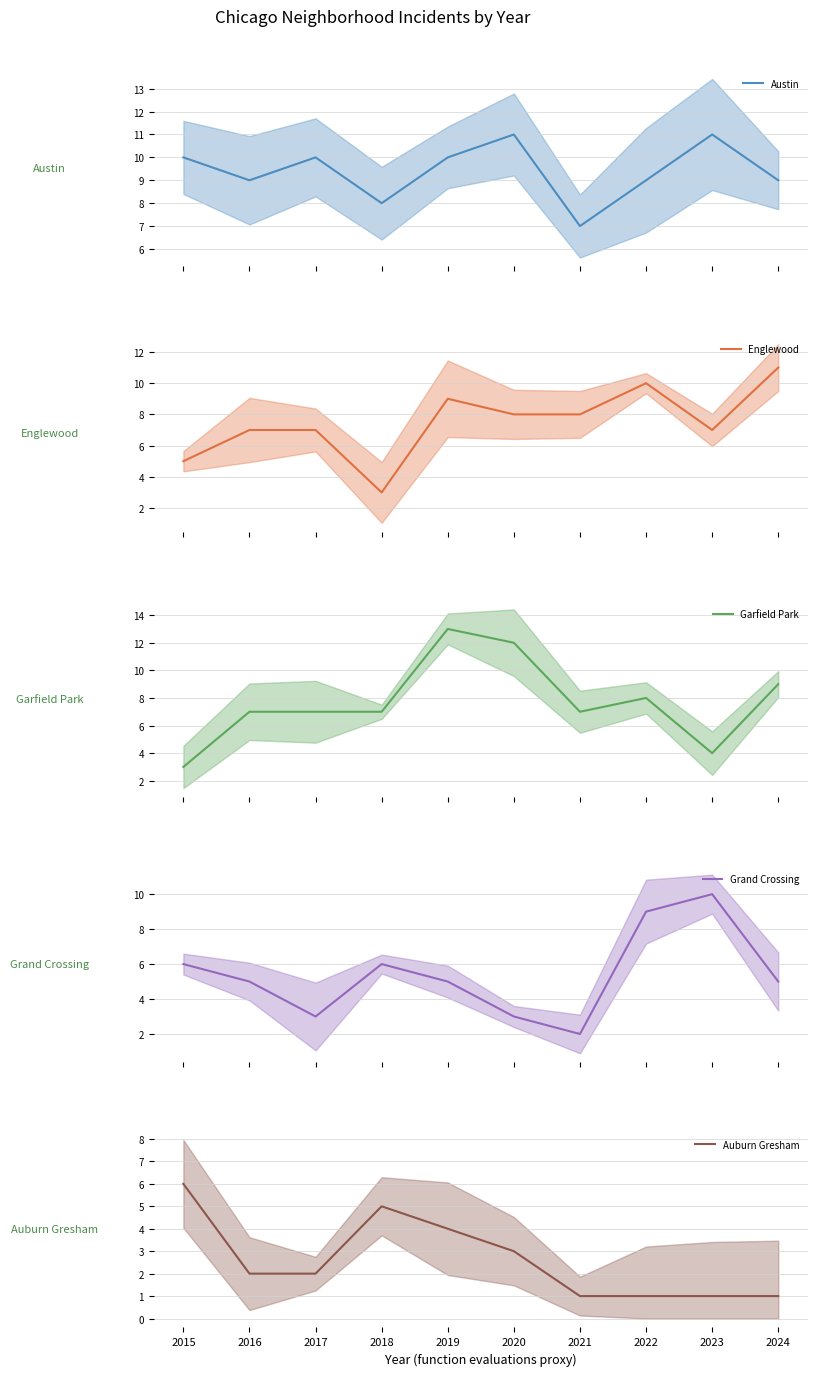

Rank the series by their maximum value, from highest to lowest.

Garfield Park, Austin, Englewood, Grand Crossing, Auburn Gresham